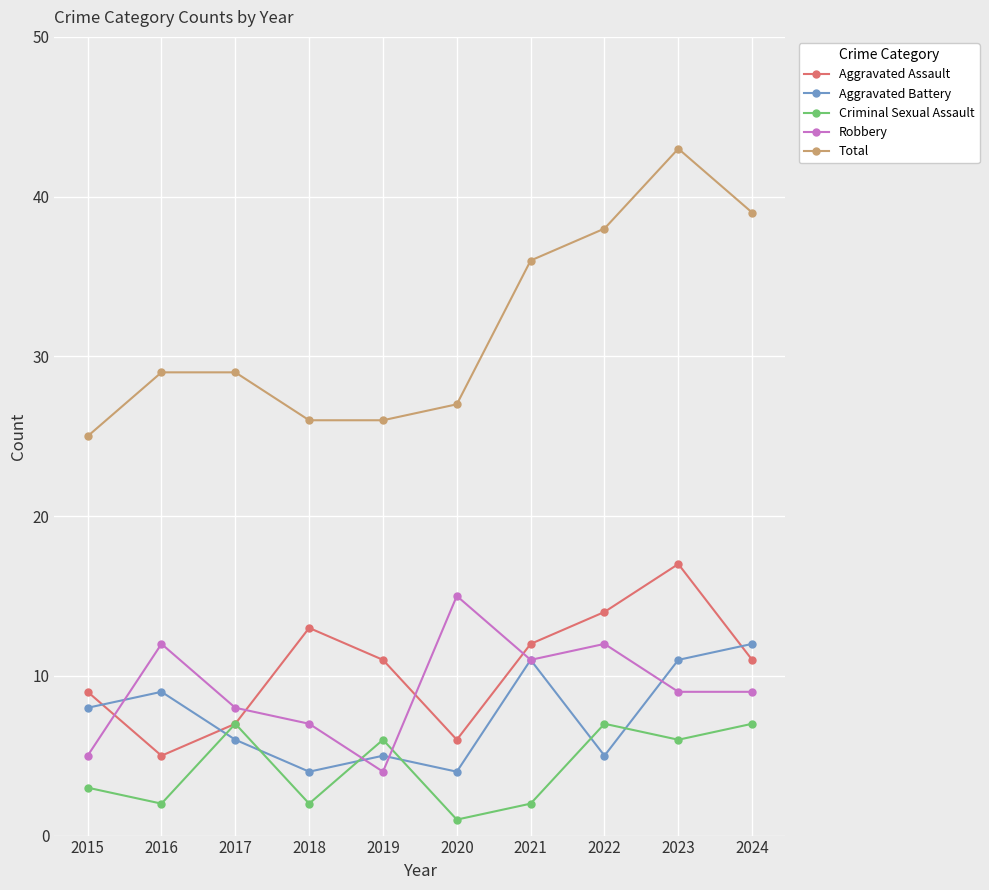

Read the Aggravated Assault value at 2024, to the nearest 5.

10